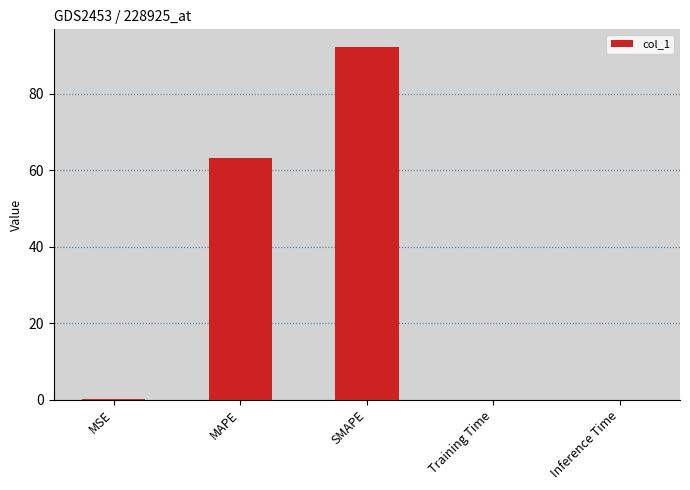

What is the change in value from SMAPE to Inference Time?

-92.2